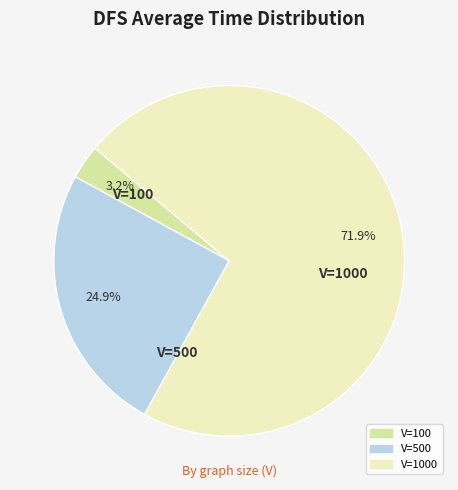

Count the number of slices in the pie.

3